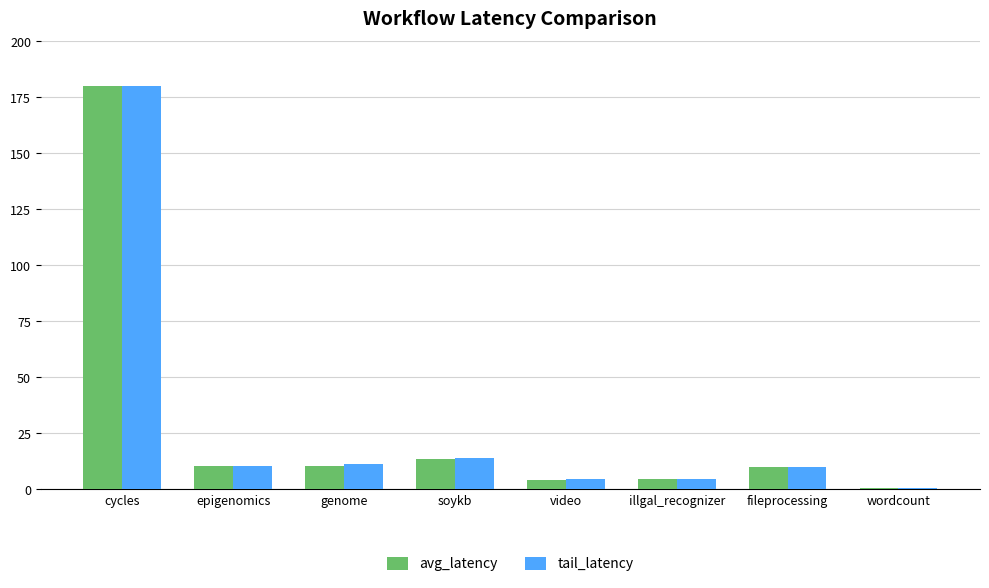

Where does the avg_latency series first go above 10?

cycles